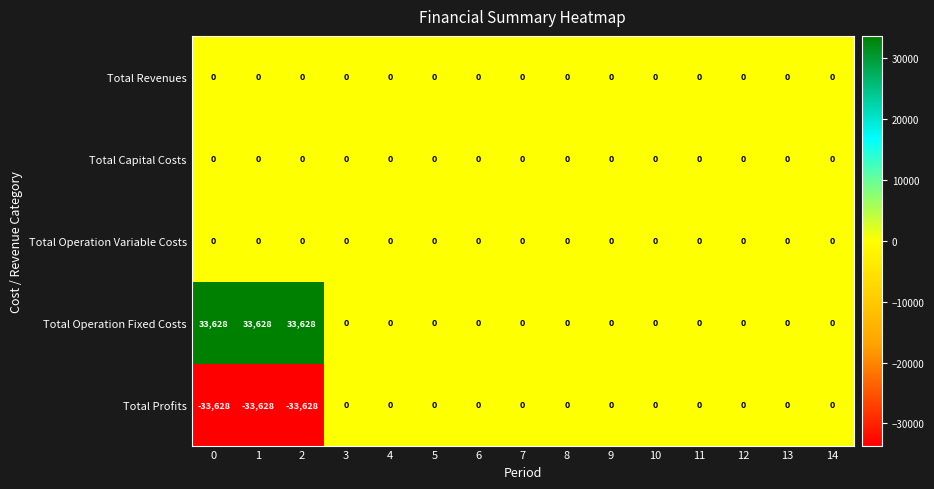

The Total Operation Fixed Costs series shows 33628 at 1. True or false?

True